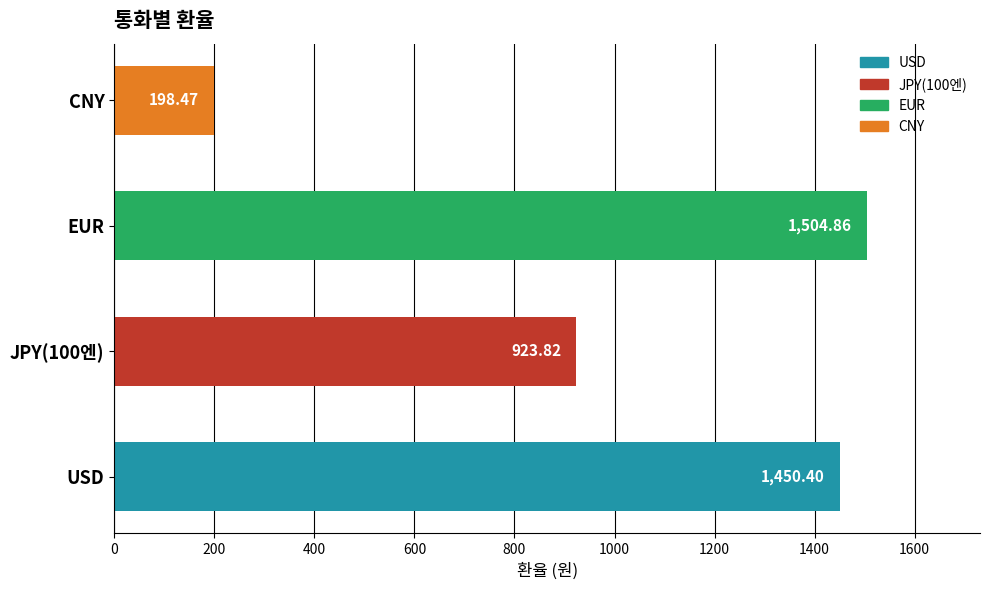

What is the average value?

1019.4